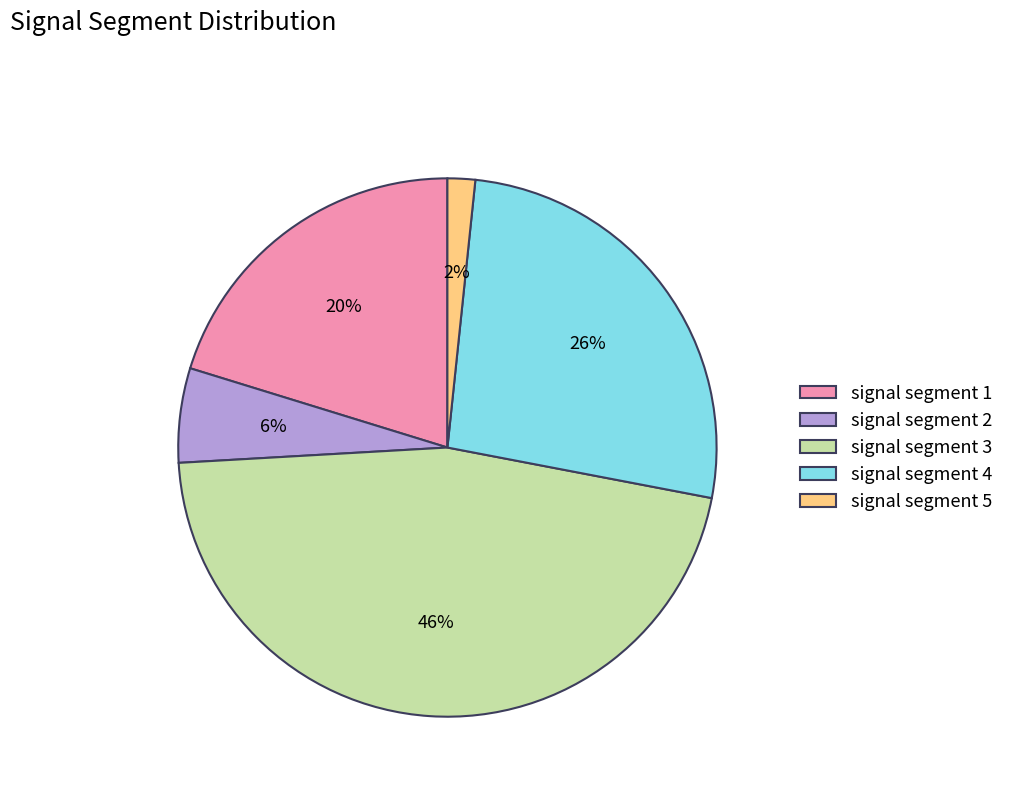

To the nearest percent, what percentage of the pie is signal segment 4?

26%